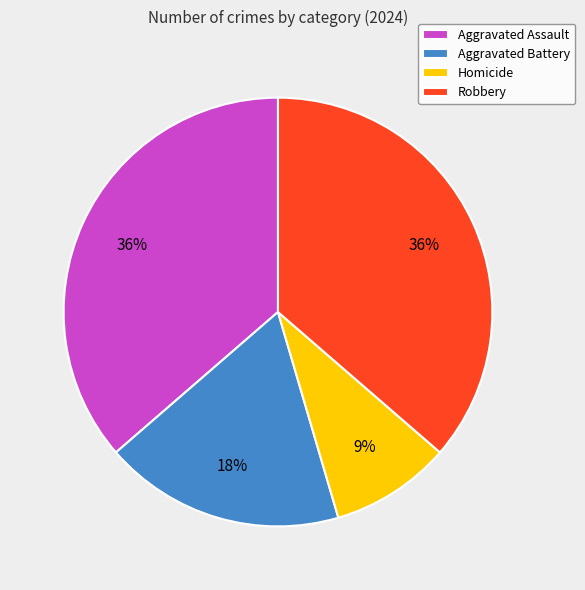

Is it true that Aggravated Assault is 36% of the pie?

True